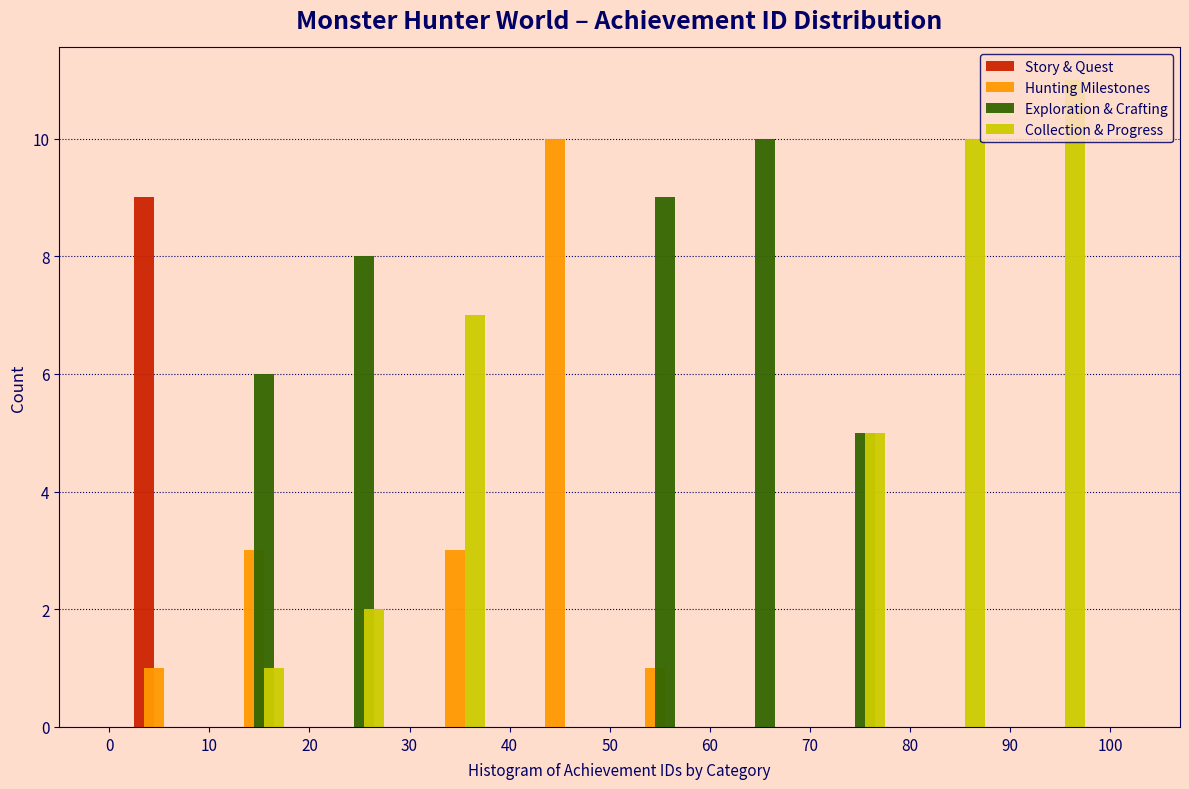

Reading left to right, list every range on the x-axis with the height of the bar of each series over it. The values are not printed on the chart, so give them approximately, as read against the axis.

0 to 10: Story & Quest=9	Hunting Milestones=1	Exploration & Crafting=0	Collection & Progress=0
10 to 20: Story & Quest=0	Hunting Milestones=3	Exploration & Crafting=6	Collection & Progress=1
20 to 30: Story & Quest=0	Hunting Milestones=0	Exploration & Crafting=8	Collection & Progress=2
30 to 40: Story & Quest=0	Hunting Milestones=3	Exploration & Crafting=0	Collection & Progress=7
40 to 50: Story & Quest=0	Hunting Milestones=10	Exploration & Crafting=0	Collection & Progress=0
50 to 60: Story & Quest=0	Hunting Milestones=1	Exploration & Crafting=9	Collection & Progress=0
60 to 70: Story & Quest=0	Hunting Milestones=0	Exploration & Crafting=10	Collection & Progress=0
70 to 80: Story & Quest=0	Hunting Milestones=0	Exploration & Crafting=5	Collection & Progress=5
80 to 90: Story & Quest=0	Hunting Milestones=0	Exploration & Crafting=0	Collection & Progress=10
90 to 100: Story & Quest=0	Hunting Milestones=0	Exploration & Crafting=0	Collection & Progress=11